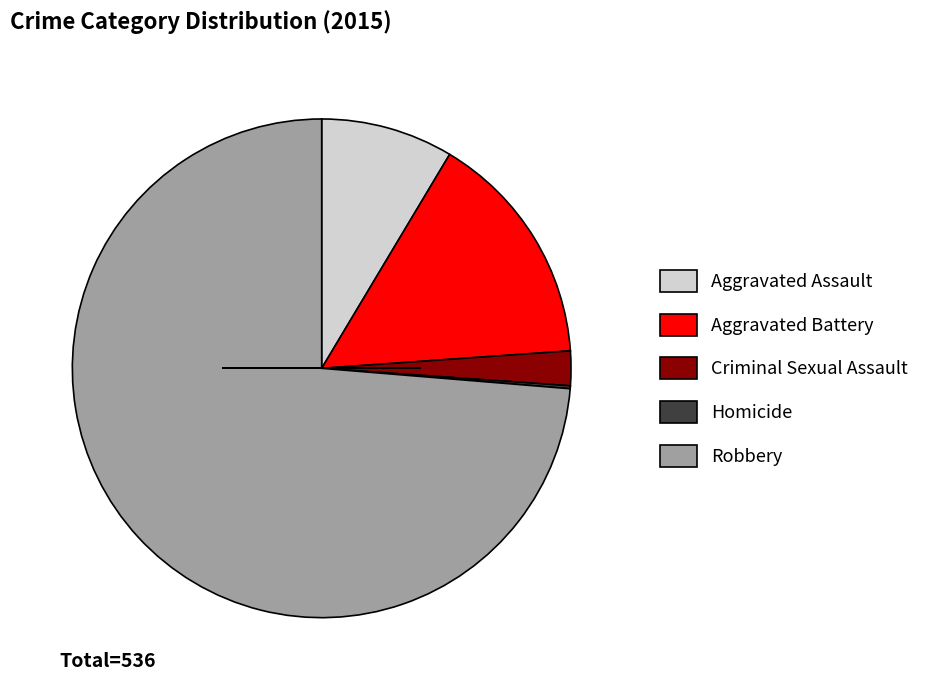

Which category accounts for the majority?

Robbery